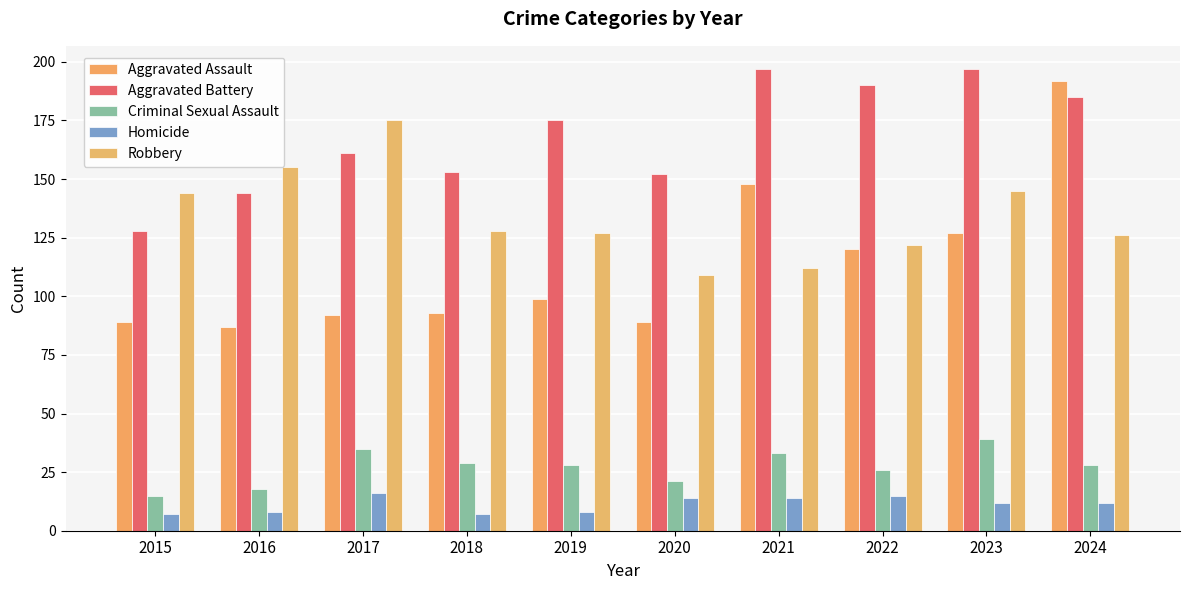

Rank the series at 2020 from highest to lowest value.

Aggravated Battery, Robbery, Aggravated Assault, Criminal Sexual Assault, Homicide